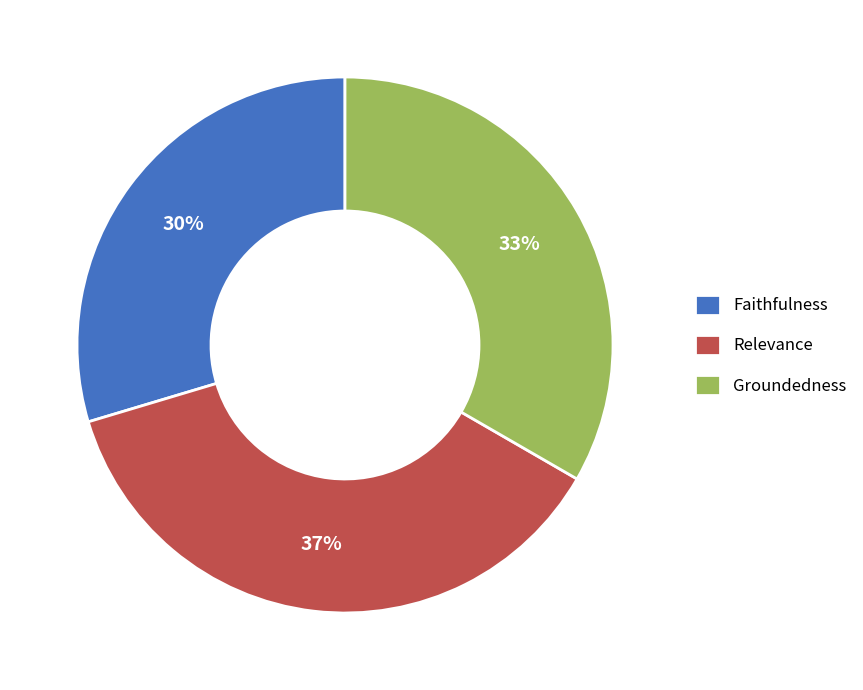

What percentage is the Groundedness slice, to the nearest percent?

33%